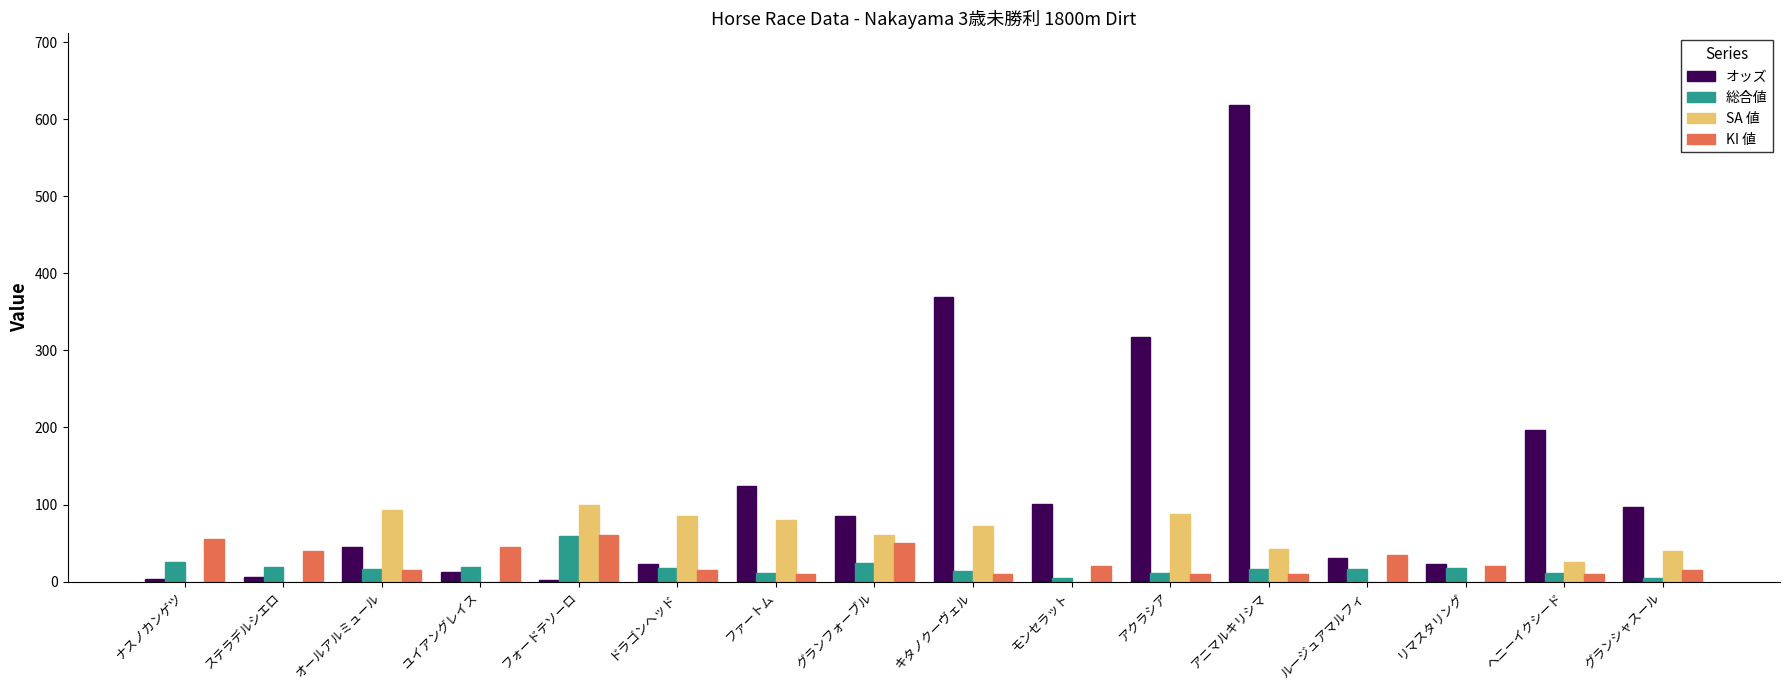

What is the greatest value displayed?

618.7